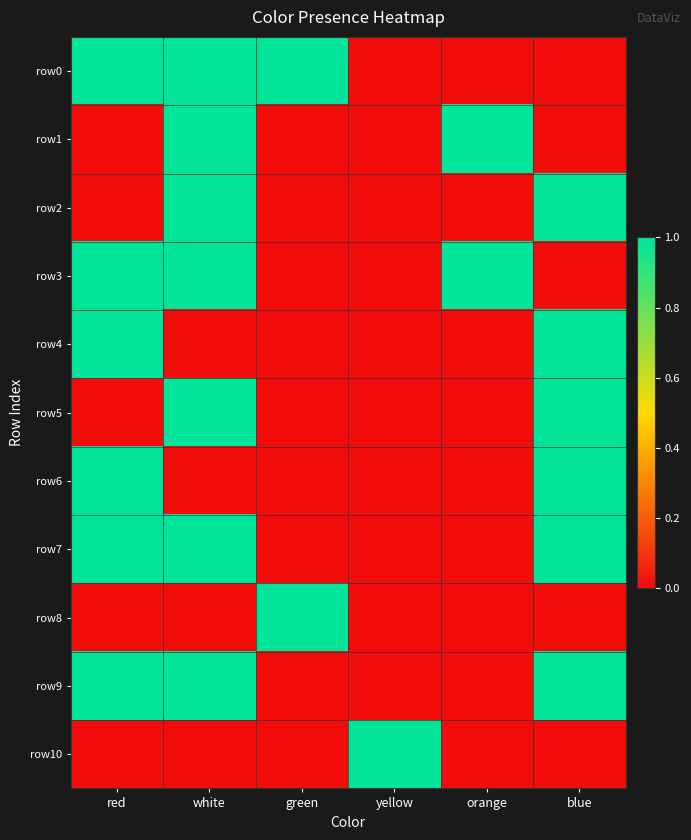

At which category is the sum across all series the highest?

white